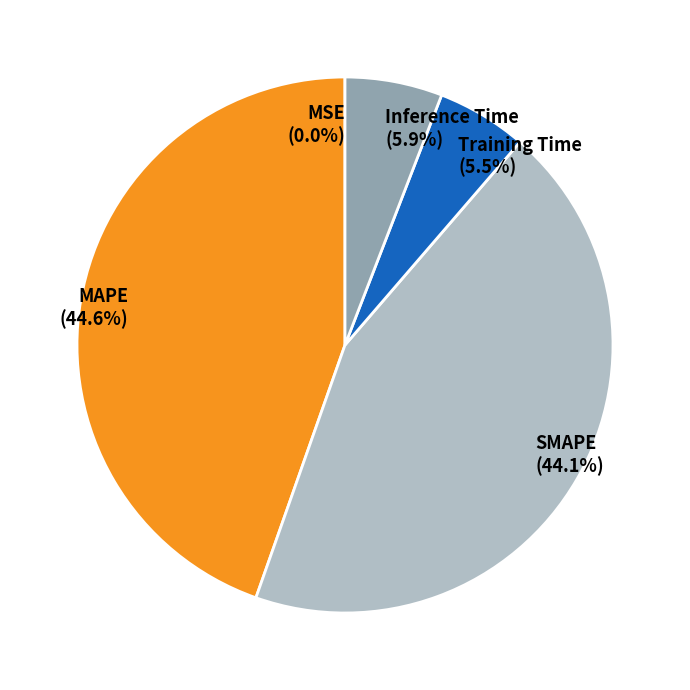

Which slice is the largest?

MAPE